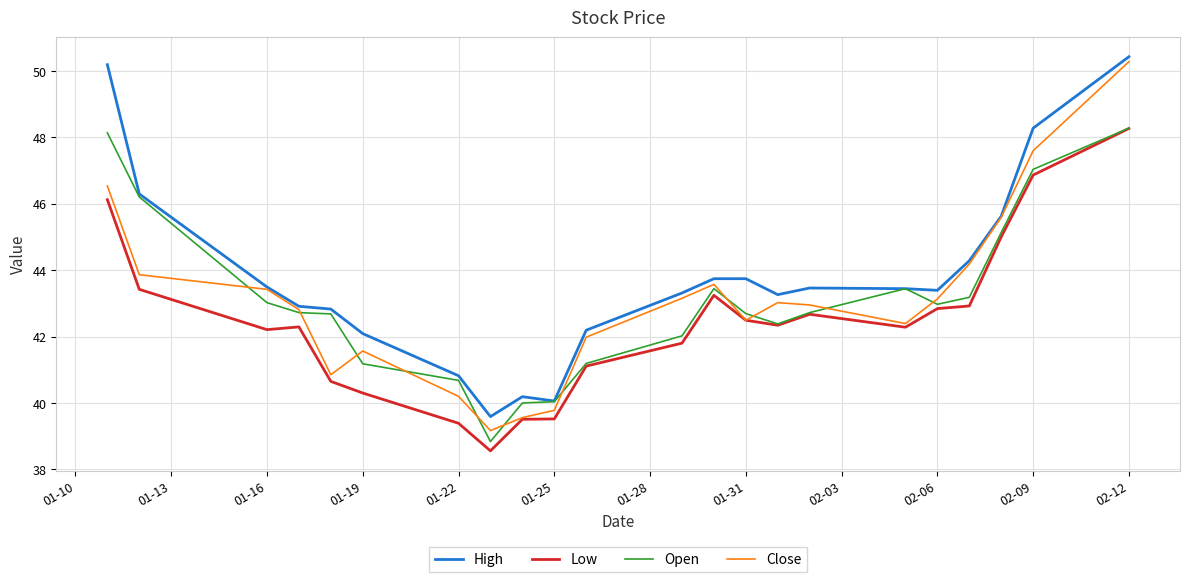

What is the greatest value displayed?

50.4